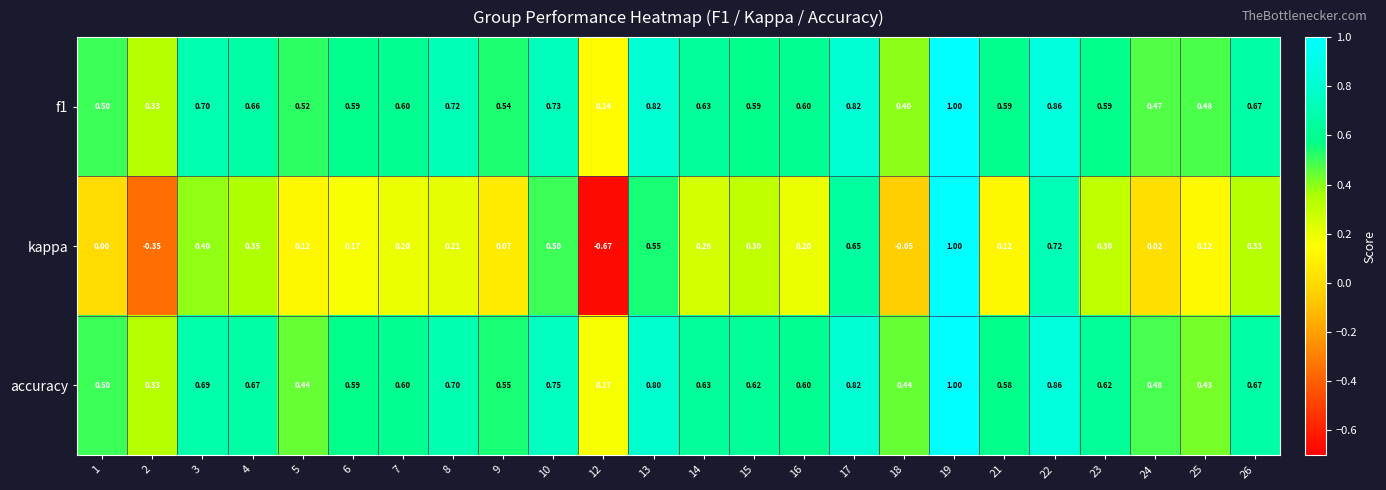

Between 23 and 25, which series saw the biggest shift?

accuracy